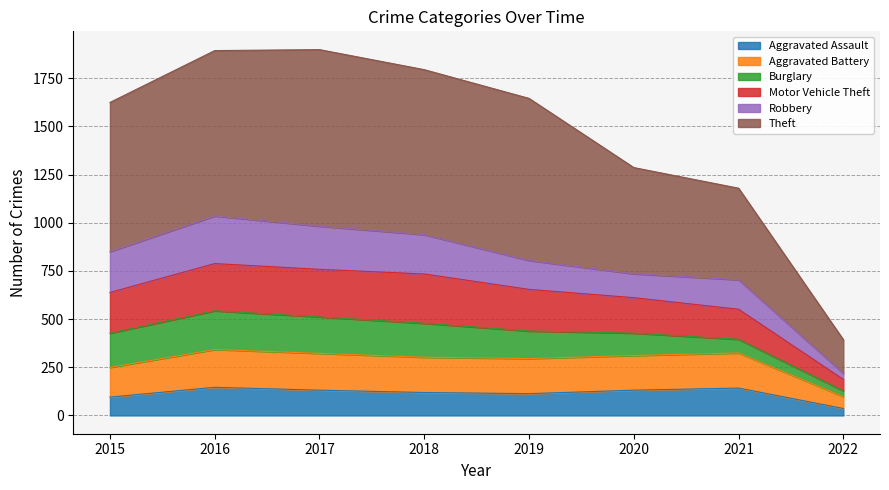

What is the total value across all series at 2021?

1179